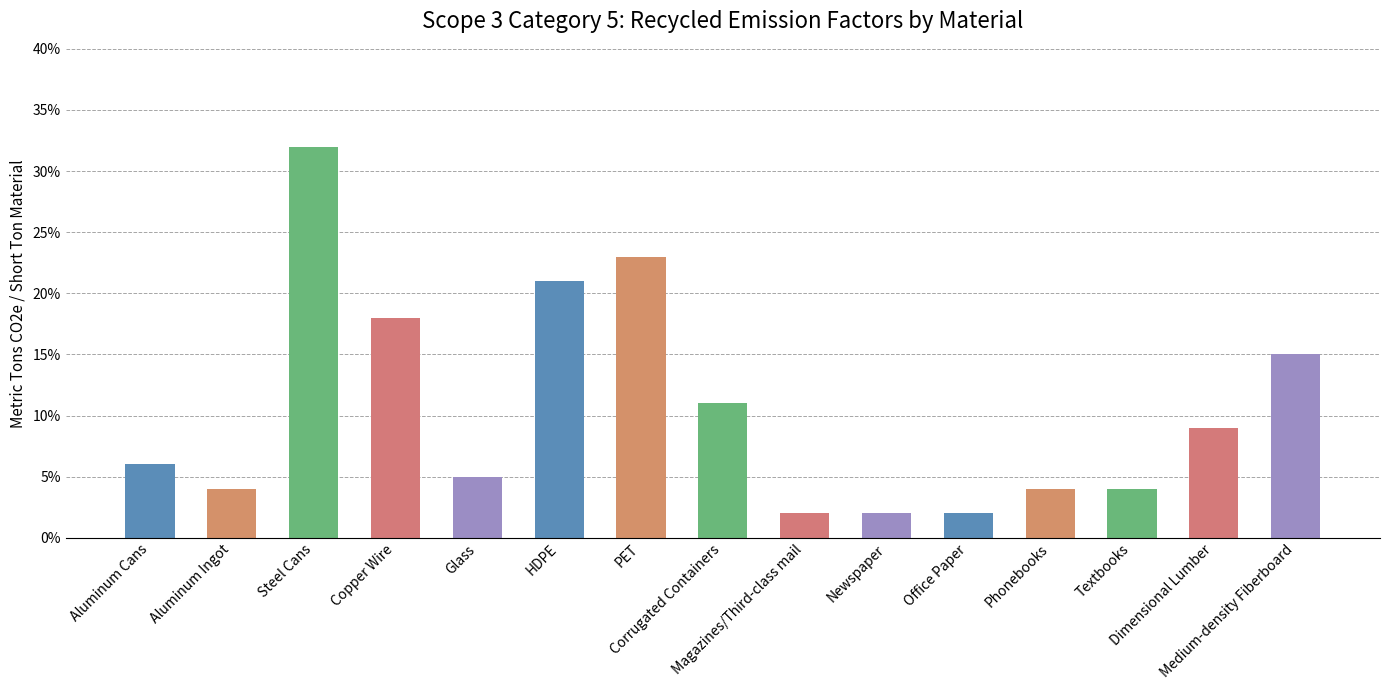

The value at HDPE is 0.3. True or false?

False